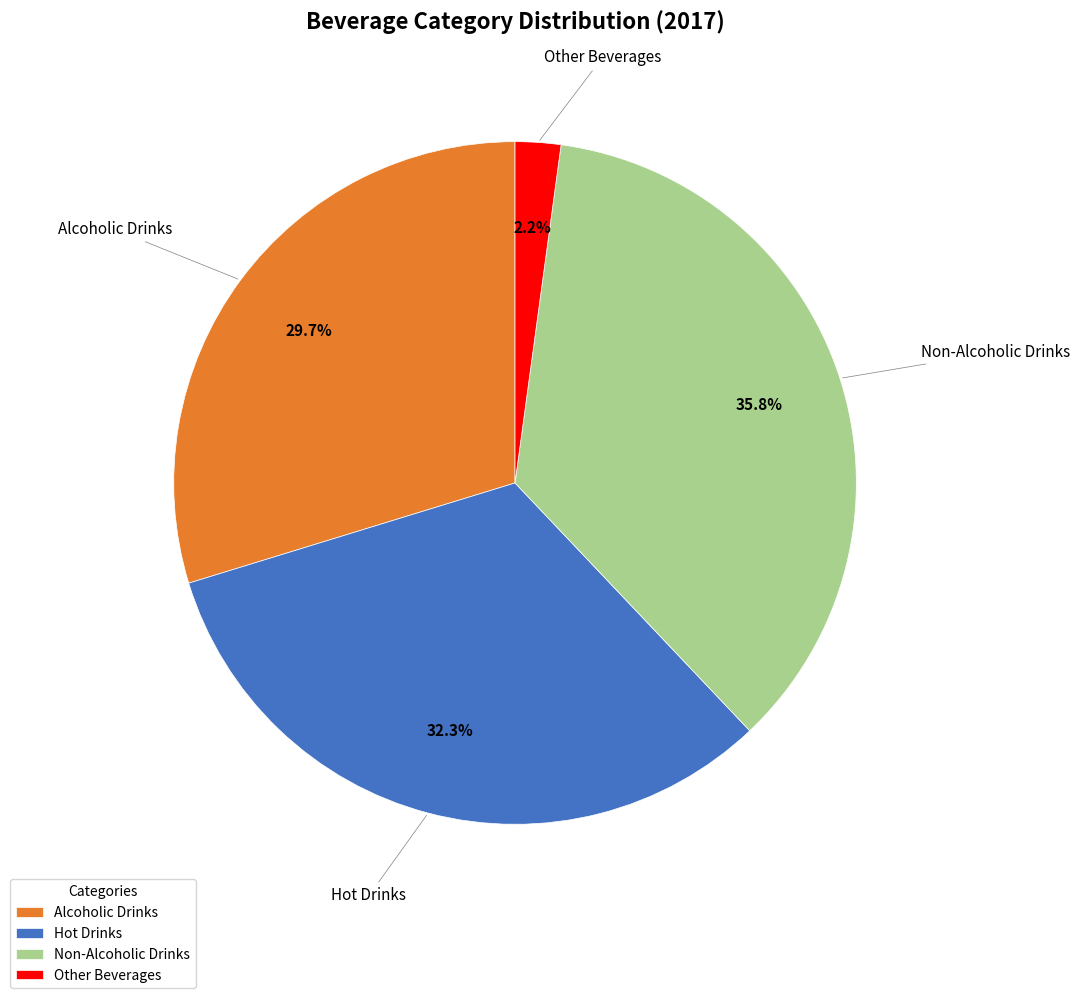

To the nearest percent, what is the combined percentage of Hot Drinks and Non-Alcoholic Drinks?

68%